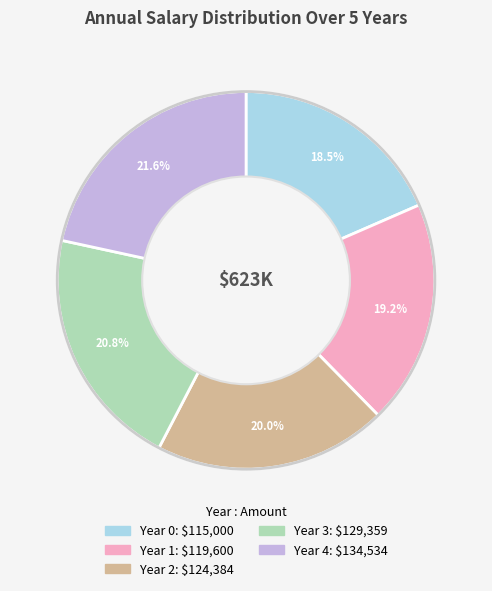

What is the smallest slice in the pie chart?

Year 0